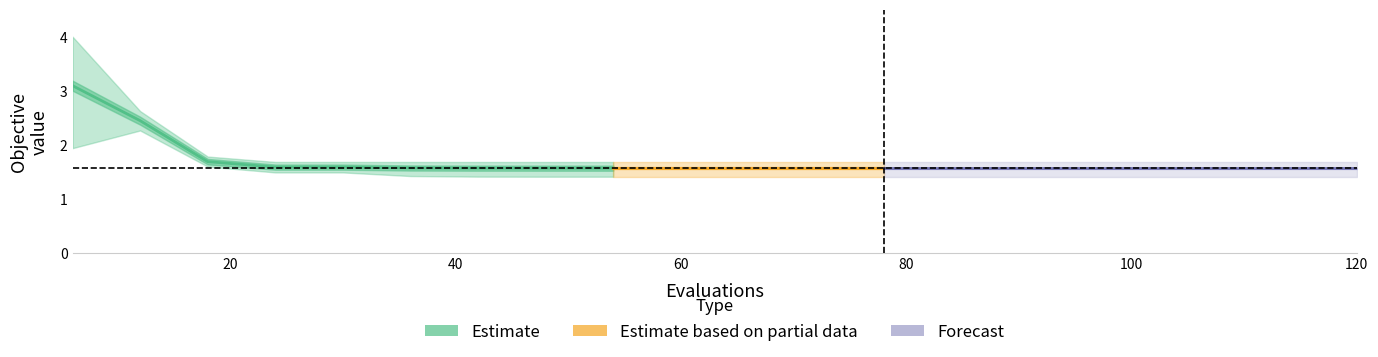

Which category has the highest value across all series?

6